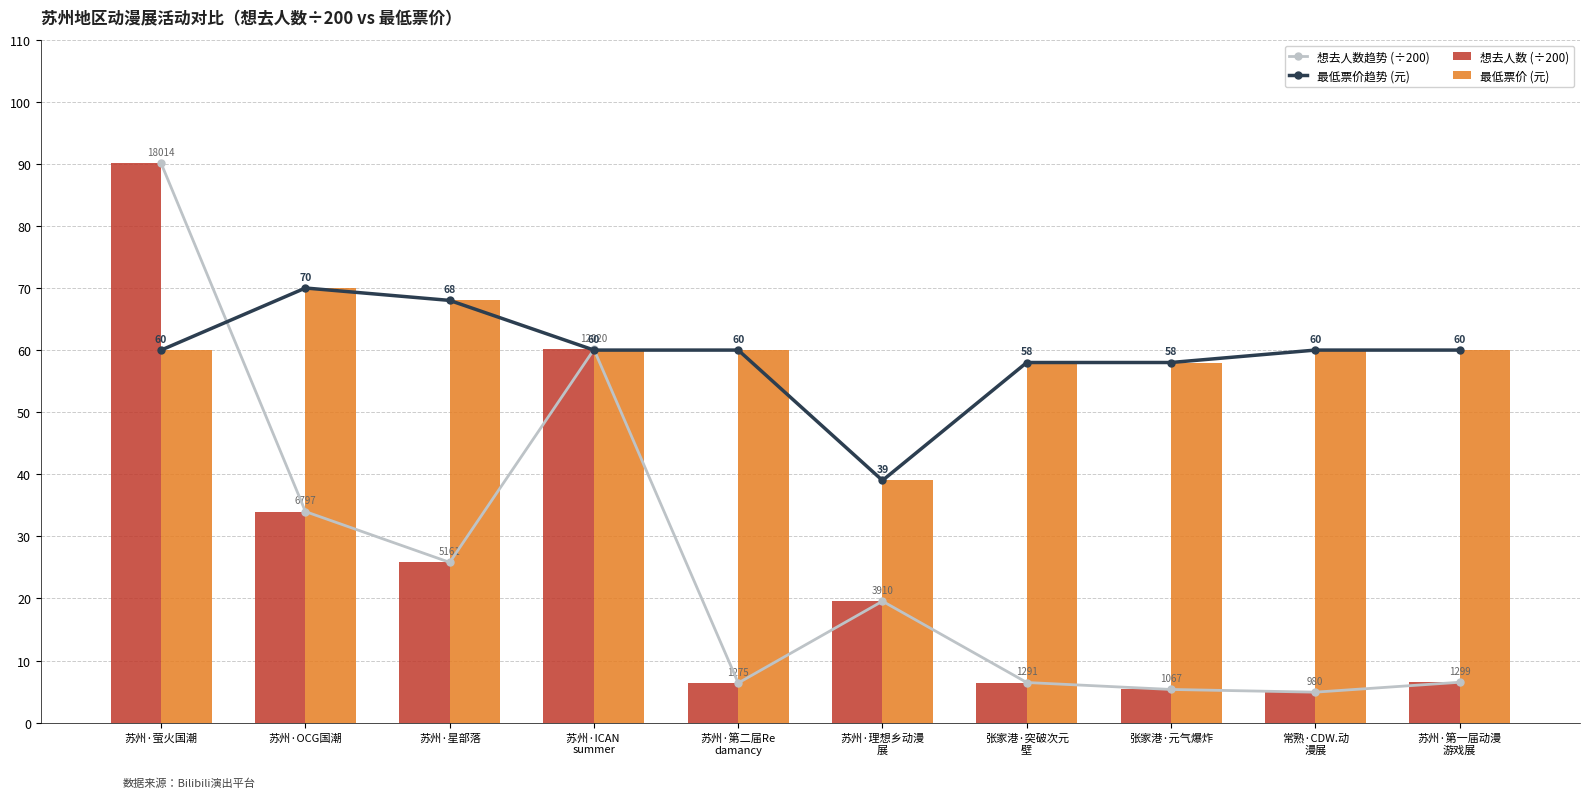

At how many categories does at least one series exceed 68?

2